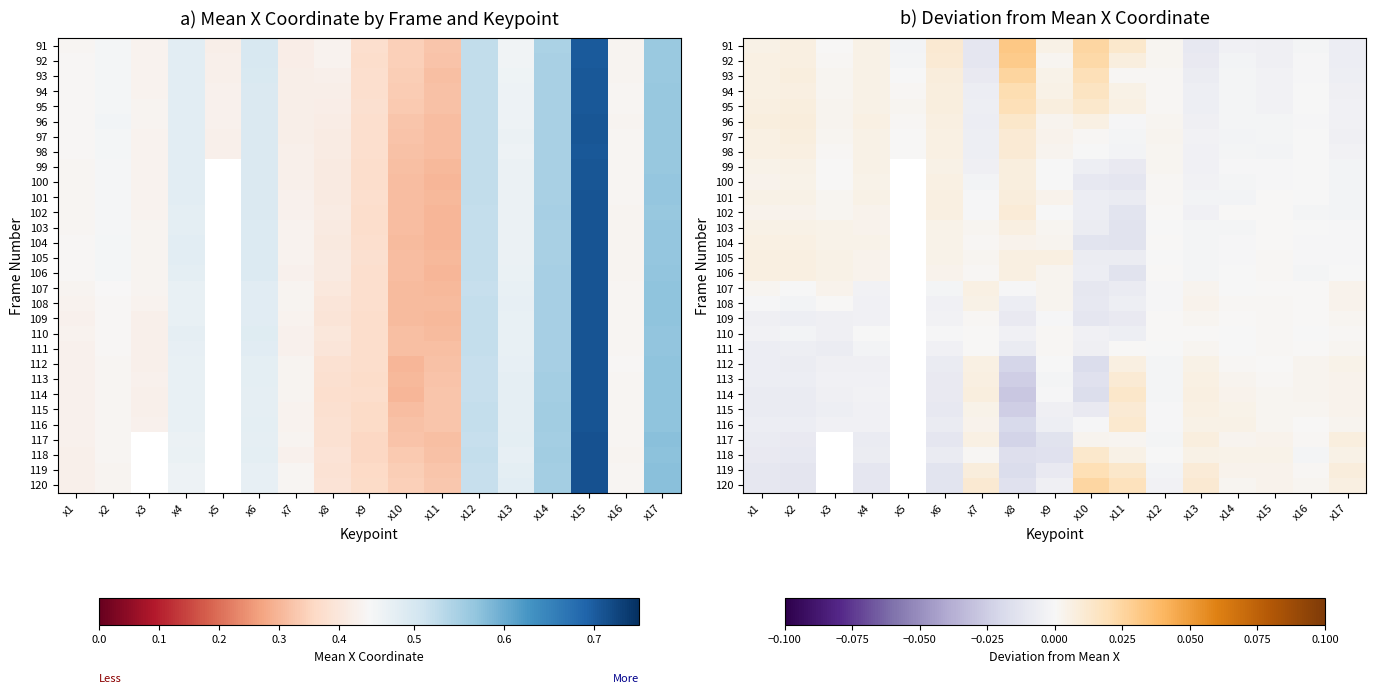

How many values in 112 are above zero?

7